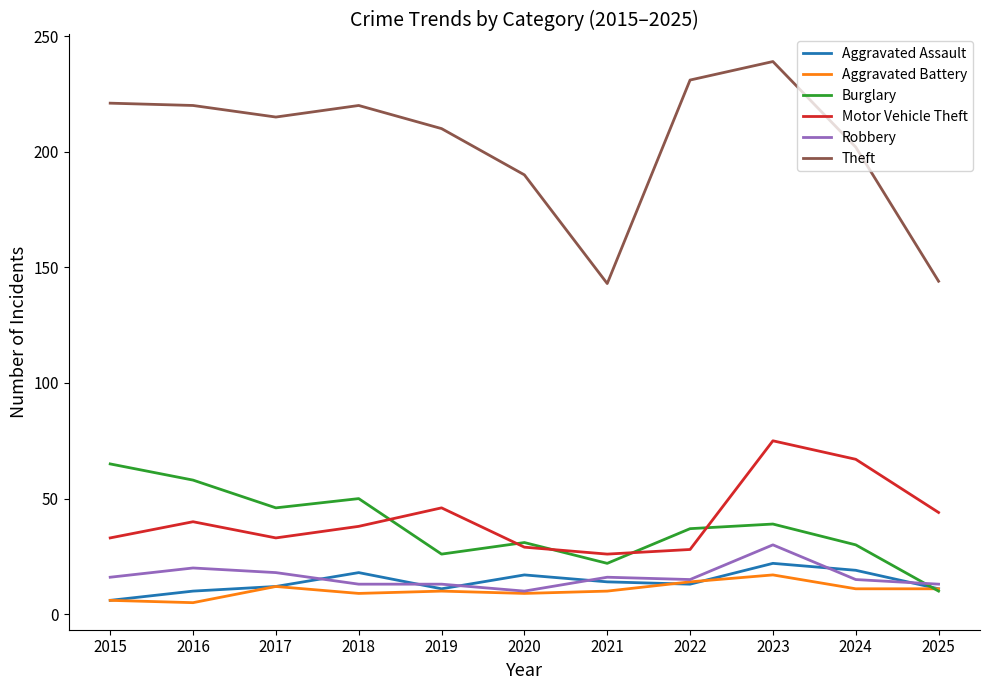

Rank the series at 2018 from highest to lowest value.

Theft, Burglary, Motor Vehicle Theft, Aggravated Assault, Robbery, Aggravated Battery